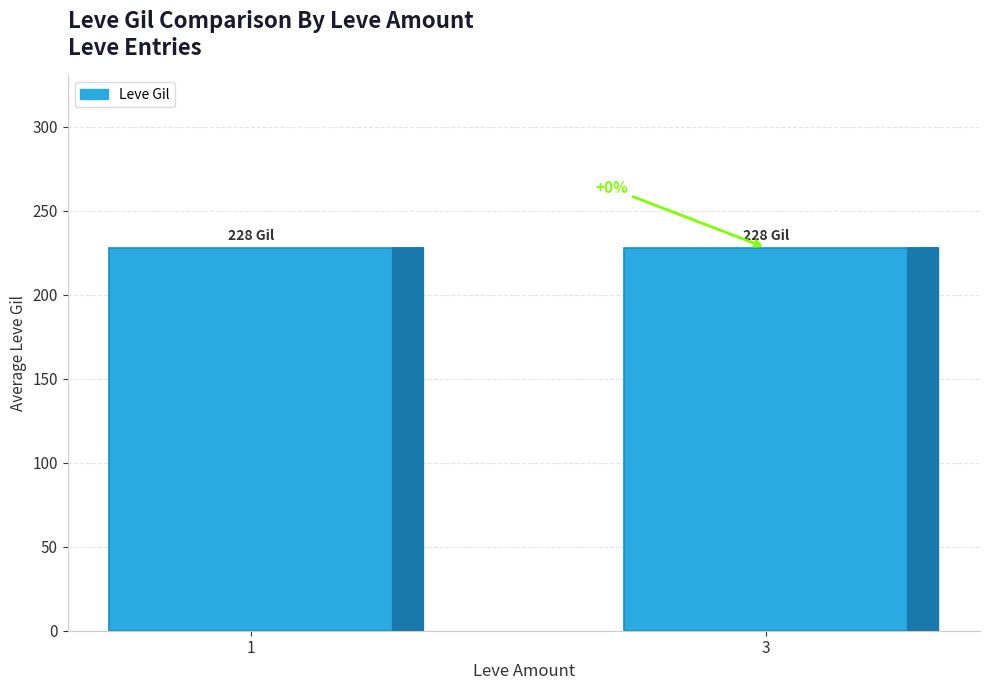

Are the bars horizontal?

No